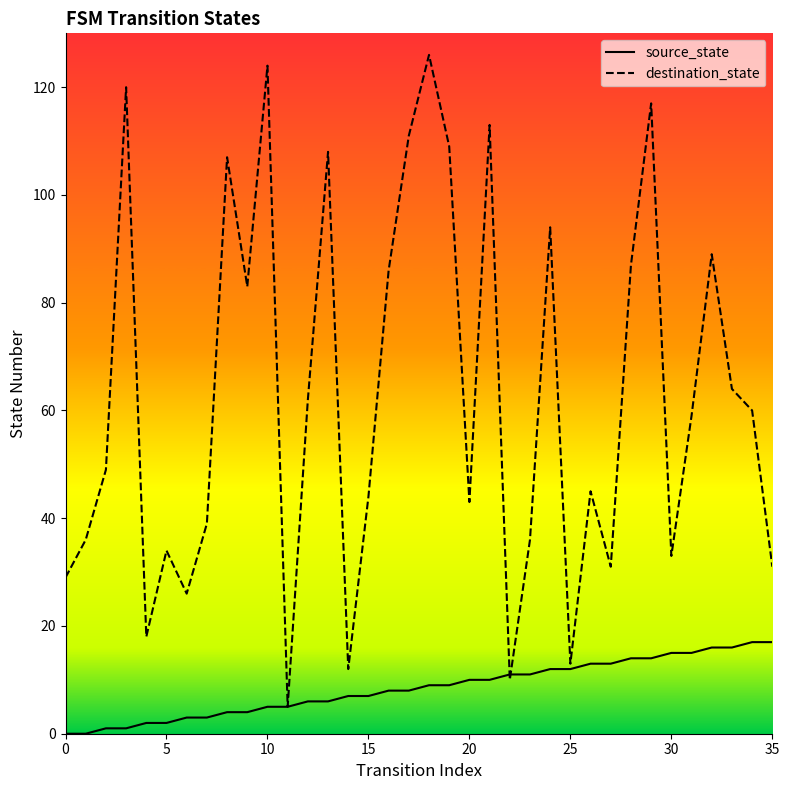

Between which two adjacent categories do source_state and destination_state first intersect?

21 and 22